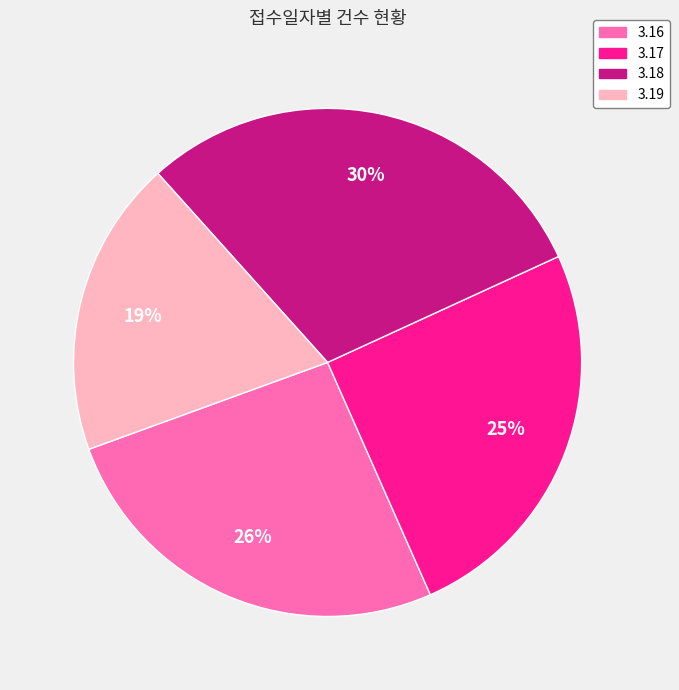

Combined, do 3.18 and 3.16 account for over 50%?

Yes